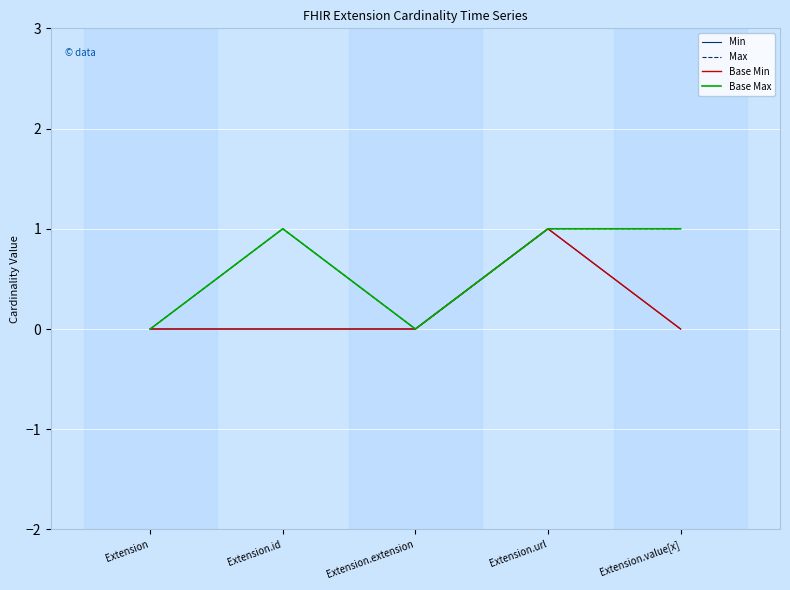

True or false: Base Min and Base Max intersect in this chart.

False